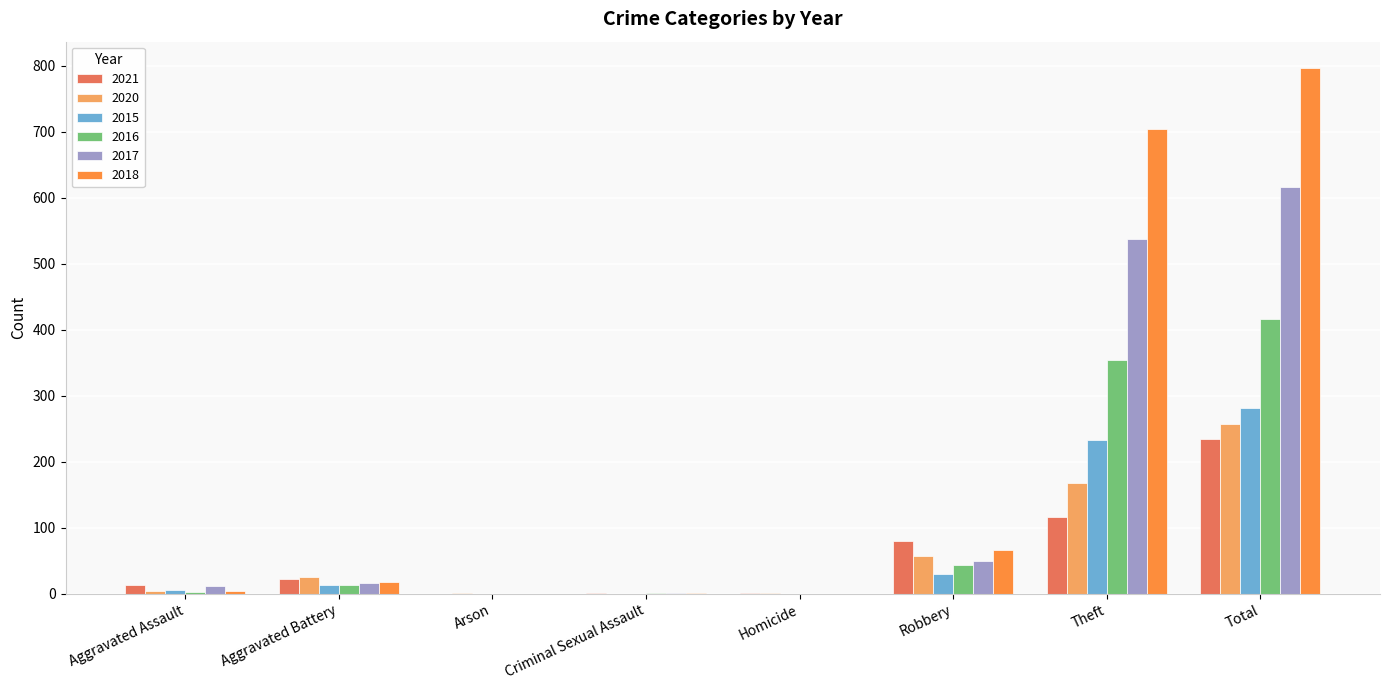

What is the difference between the 2017 values at Aggravated Battery and Theft?

521